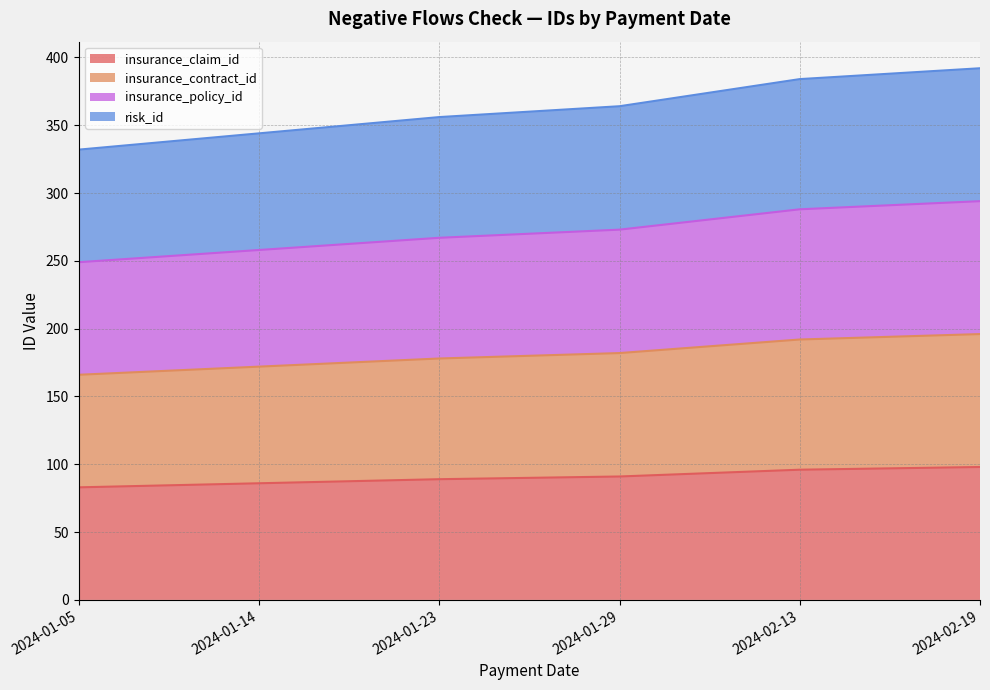

Count the insurance_claim_id values in the range 86 to 96.

4